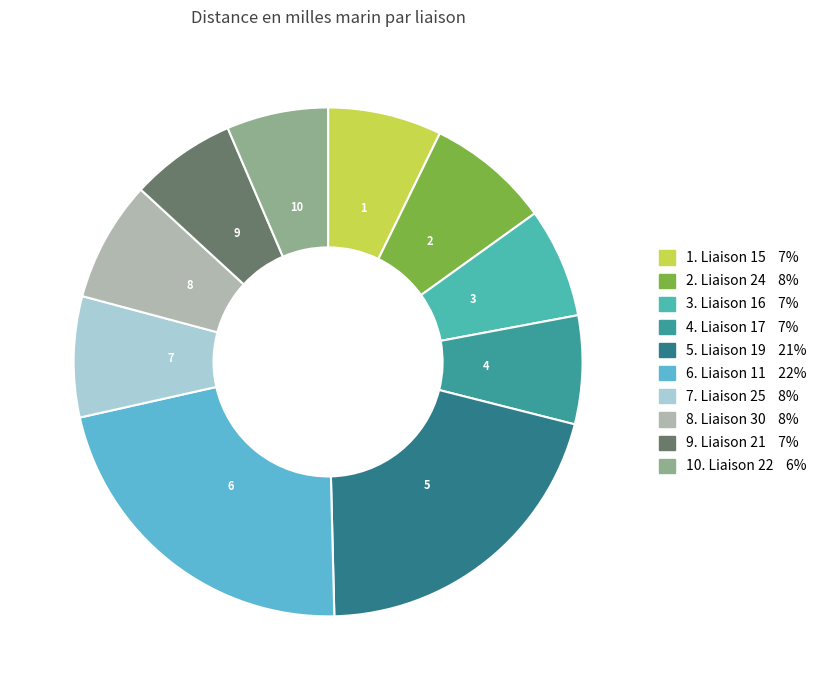

How many segments does this pie chart have?

10